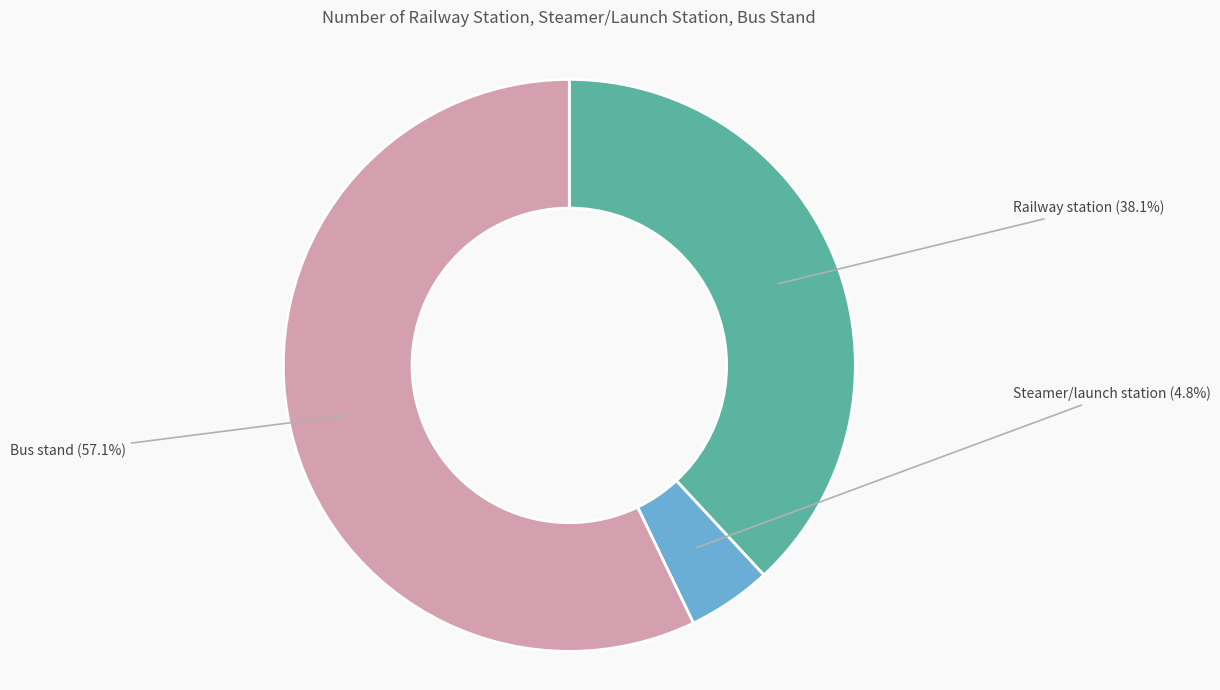

Approximately how many times larger is the value at Steamer/launch station compared to Bus stand?

0.1